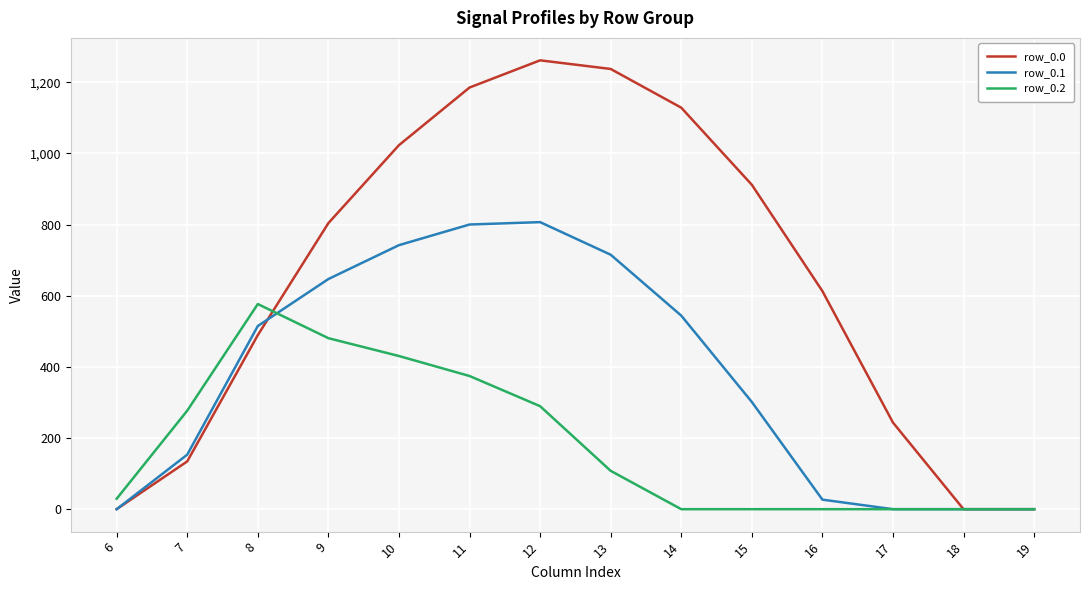

What is the greatest value displayed?

1261.6